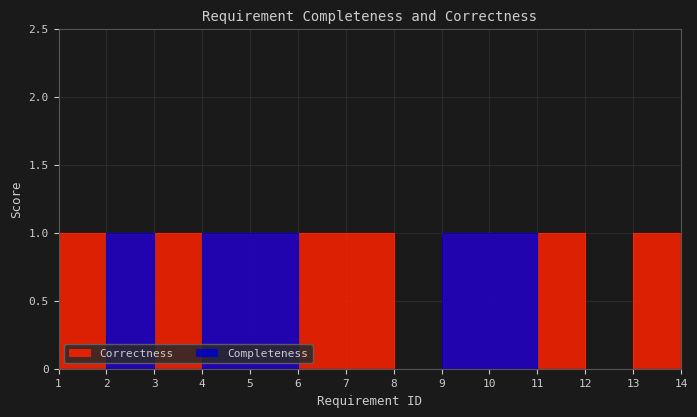

Rank the series by their average value, from highest to lowest.

Correctness, Completeness